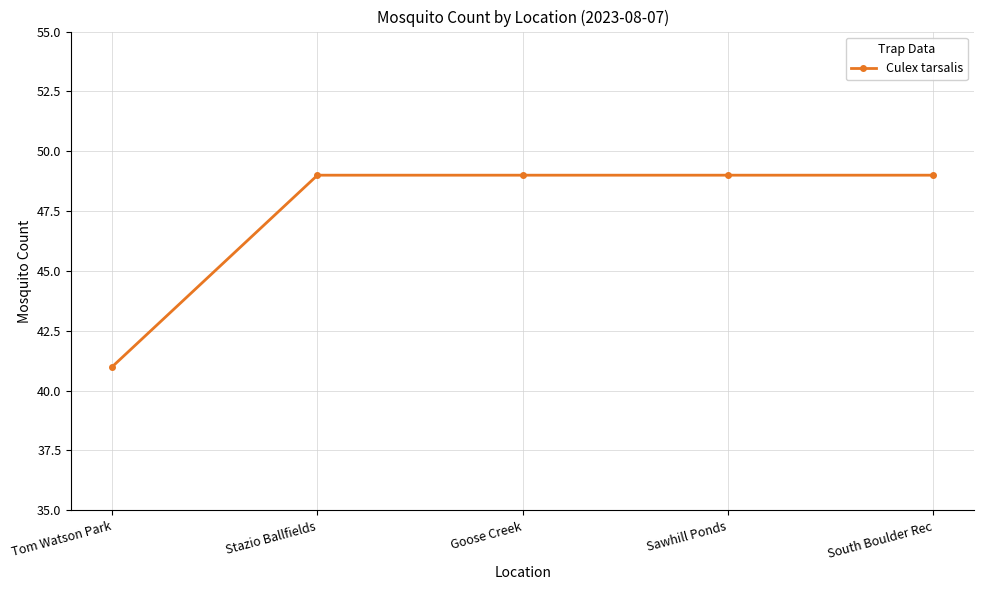

At which category does the chart reach its minimum across all series?

Tom Watson Park